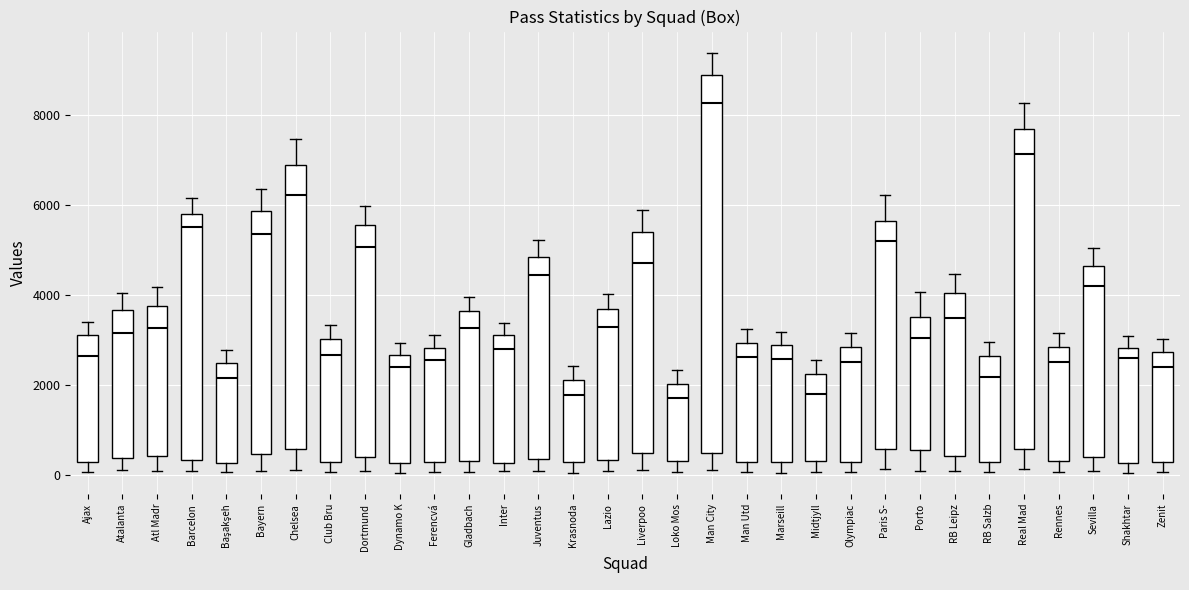

Where is the lower edge of the box for Ferencvá on the y-axis? The values are not printed on the chart, so give them approximately, as read against the axis.

200